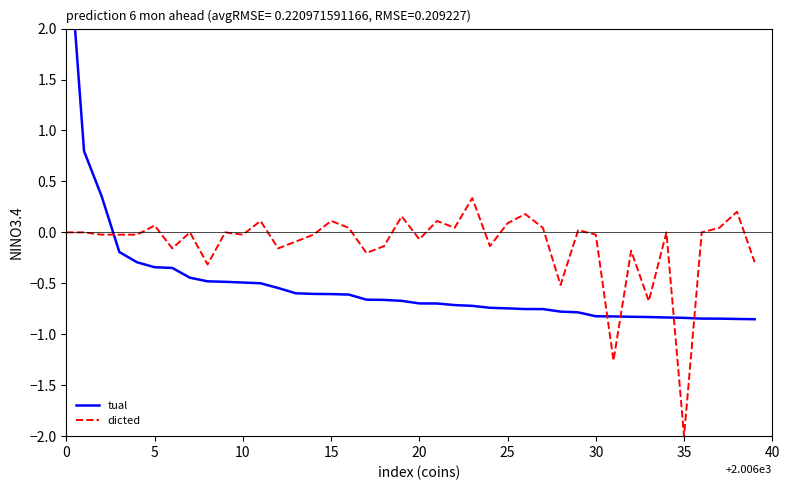

True or false: Cumulative has more than 2 interior local peaks.

False